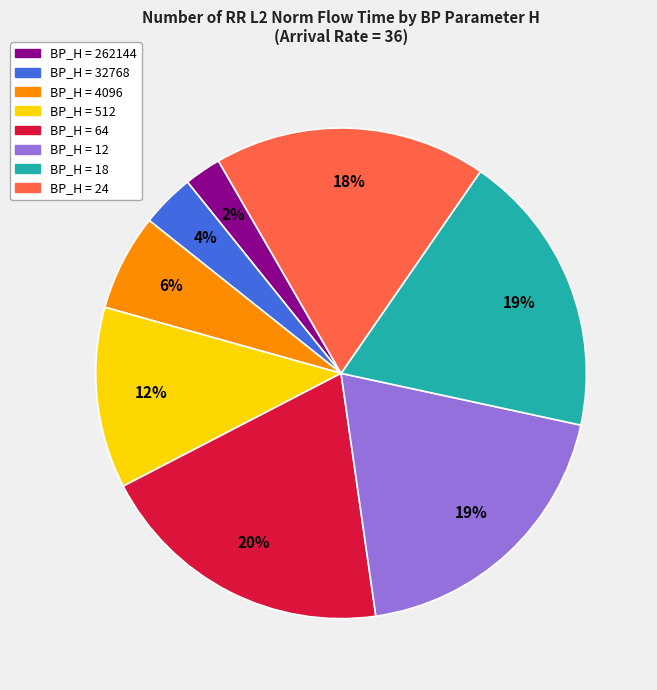

Is there a majority slice in this chart?

No